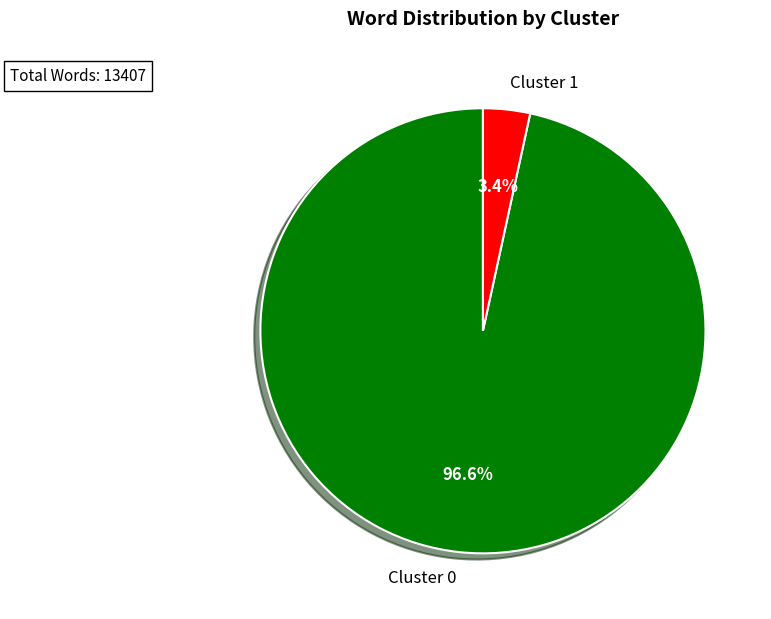

What is the smallest slice in the pie chart?

Cluster 1